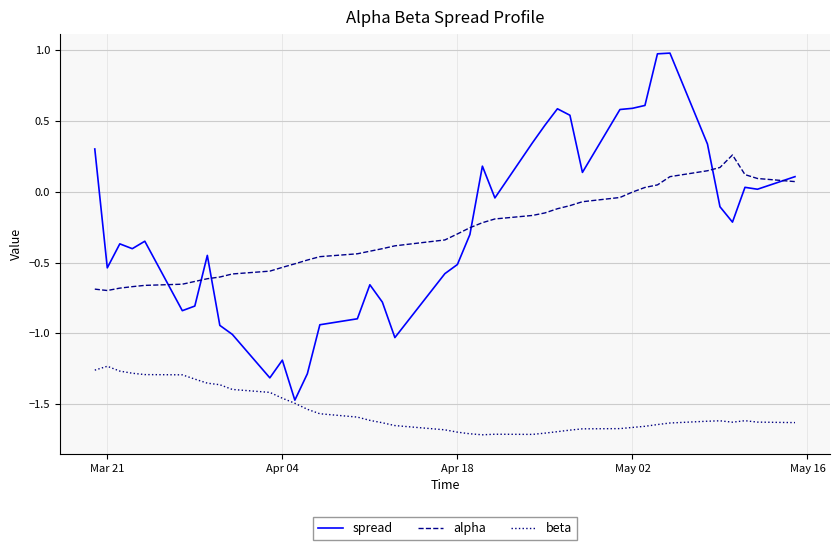

Which series has the largest range (max minus min)?

spread